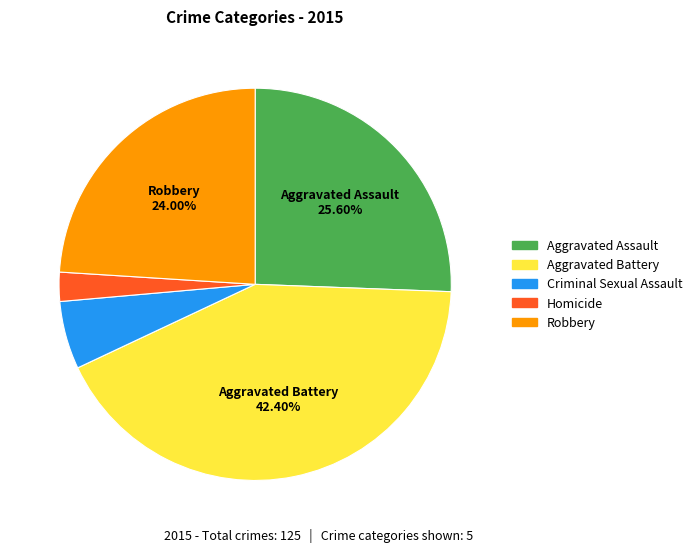

Does Criminal Sexual Assault represent more than half of the total?

No